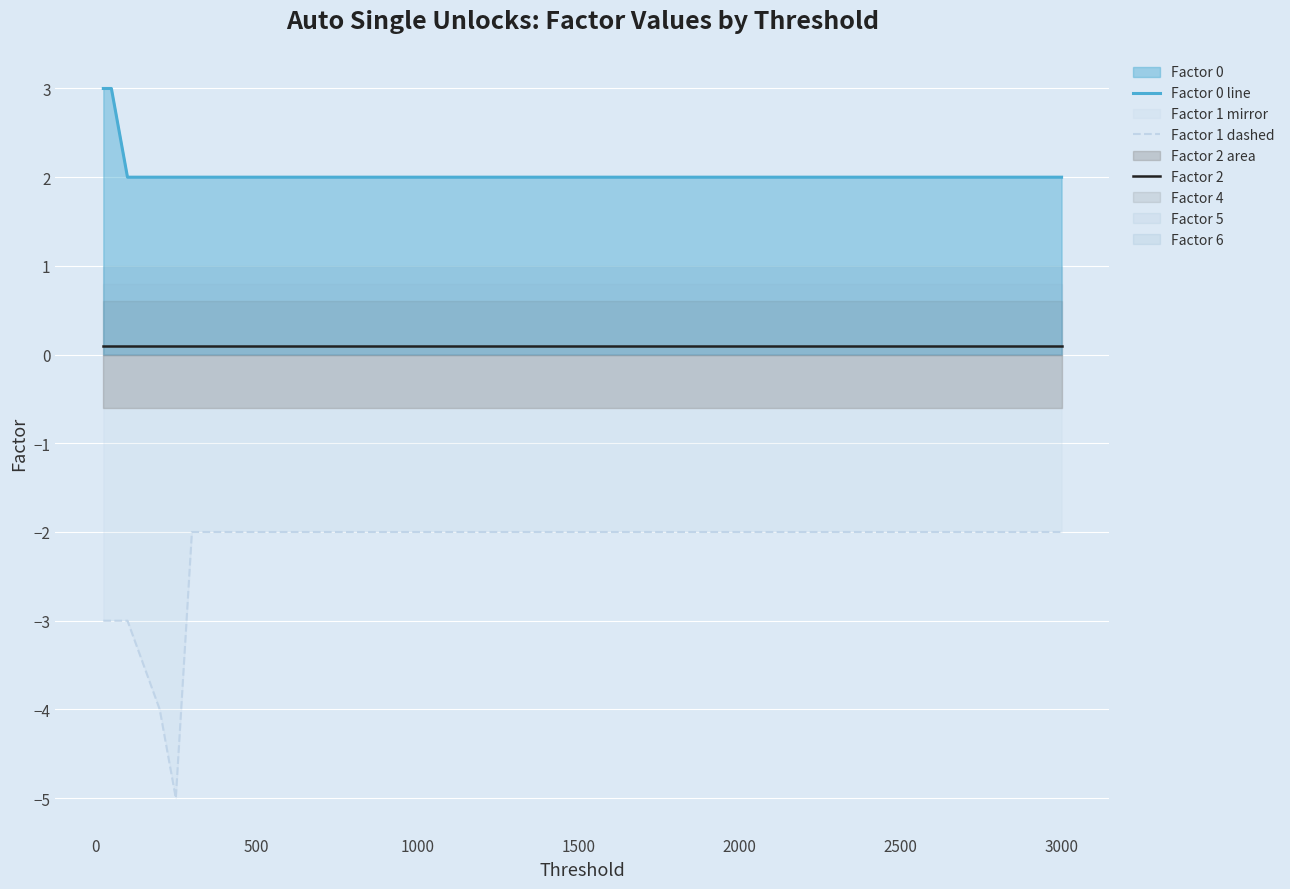

Is it true that Factor 0 line equals 1.3 at 2500?

False